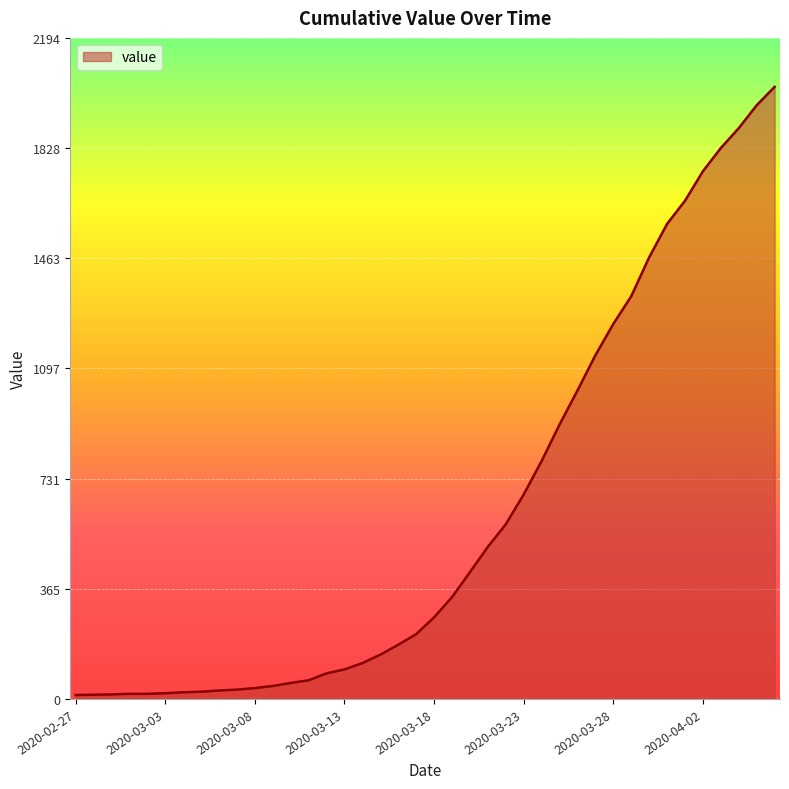

What is the difference between the maximum and minimum values?

2019